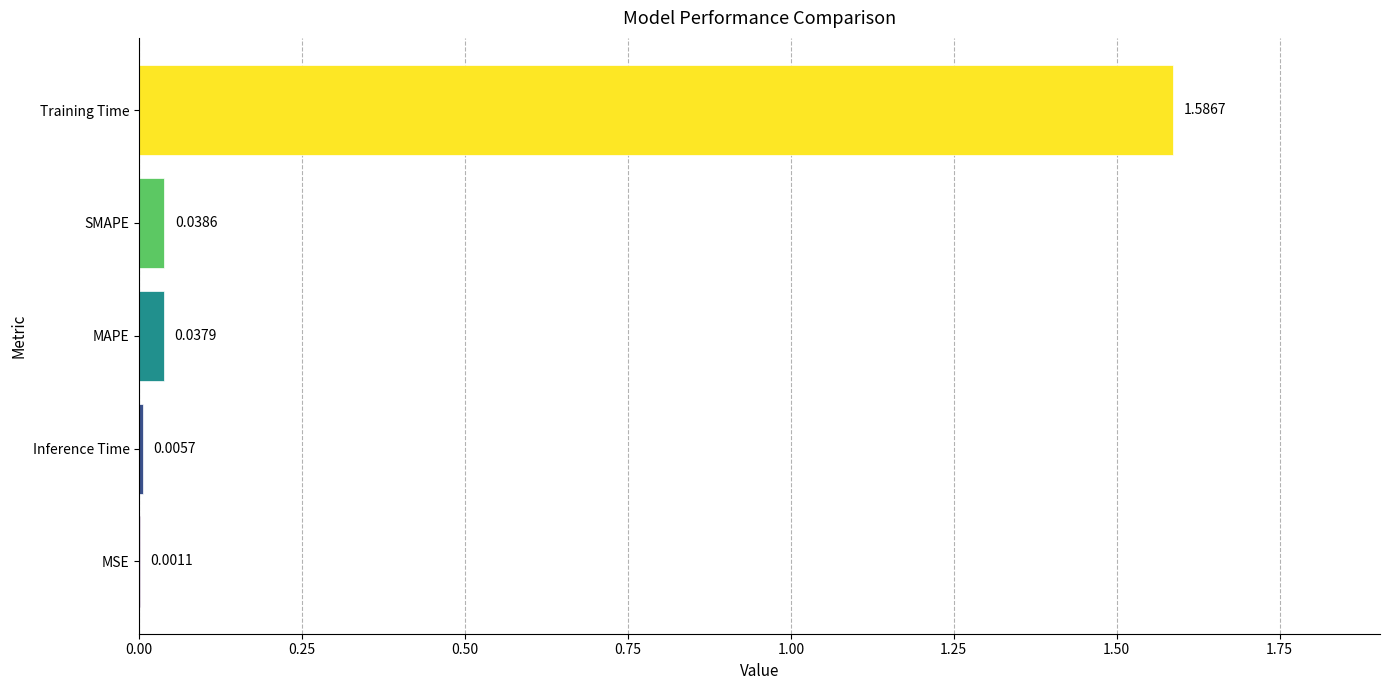

How many distinct data groups are displayed?

1